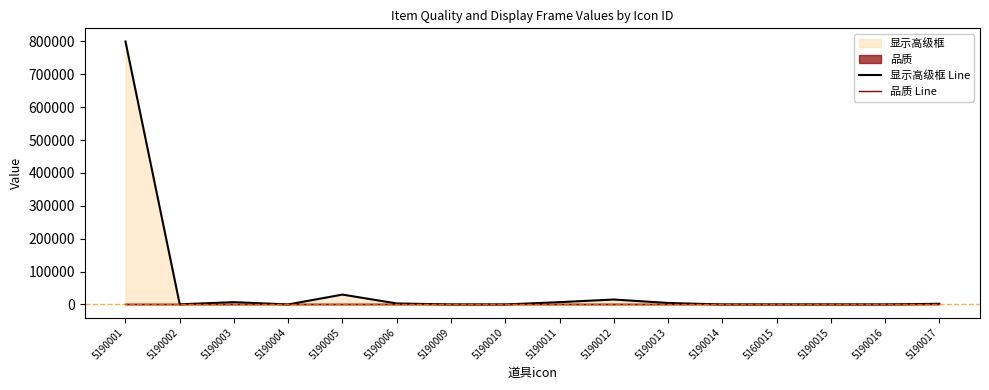

Is it true that 显示高级框 Line equals -267419 at 5190014?

False